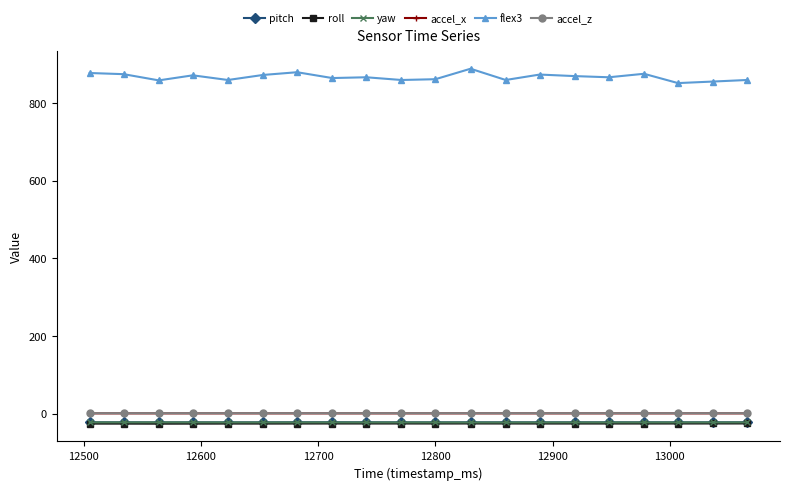

True or false: accel_x has more than 1 interior local peaks.

True